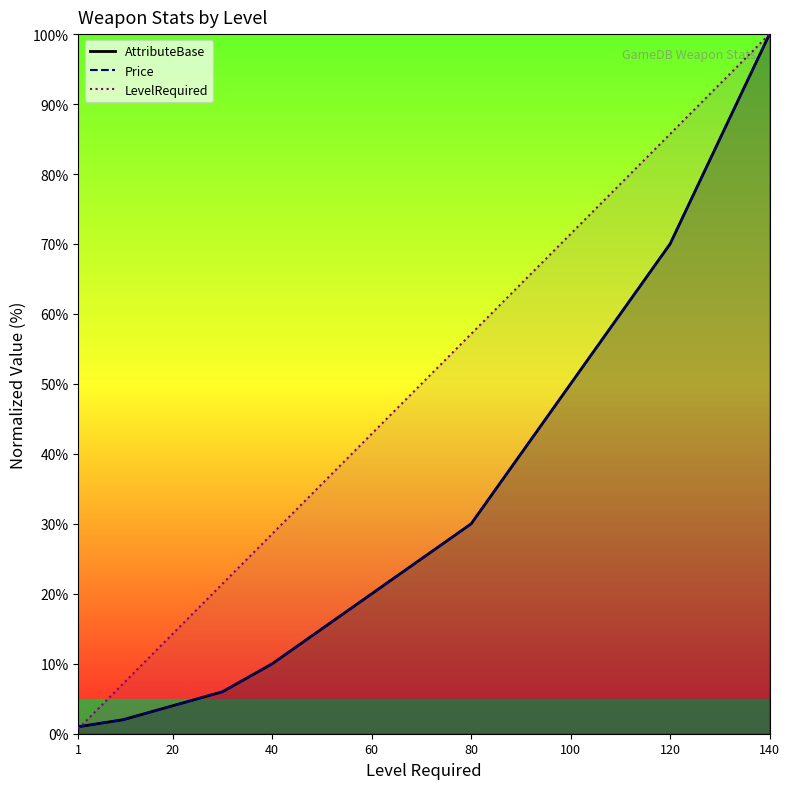

True or false: LevelRequired has a value of 56.3 at 120.

False